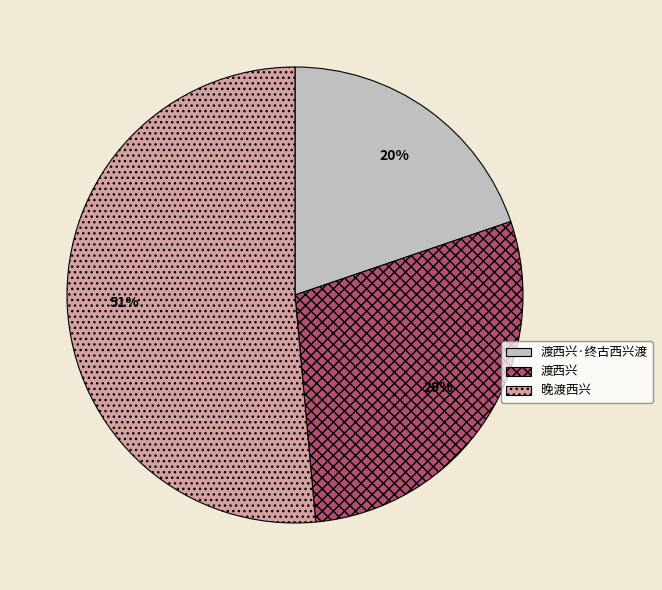

To the nearest percent, what portion does 渡西兴 represent?

29%